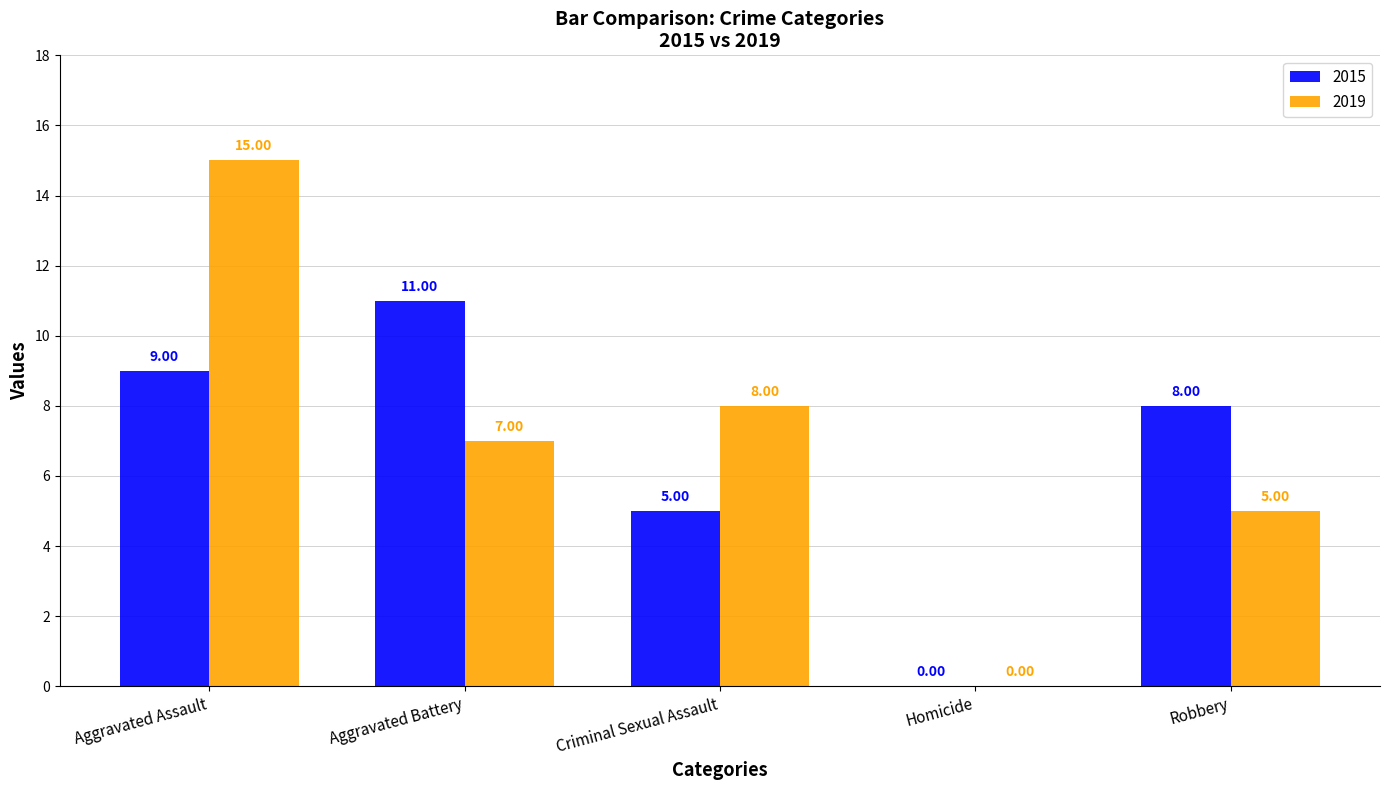

Reading right to left, list all the values displayed in this chart.

2015: Robbery=8	Homicide=0	Criminal Sexual Assault=5	Aggravated Battery=11	Aggravated Assault=9
2019: Robbery=5	Homicide=0	Criminal Sexual Assault=8	Aggravated Battery=7	Aggravated Assault=15